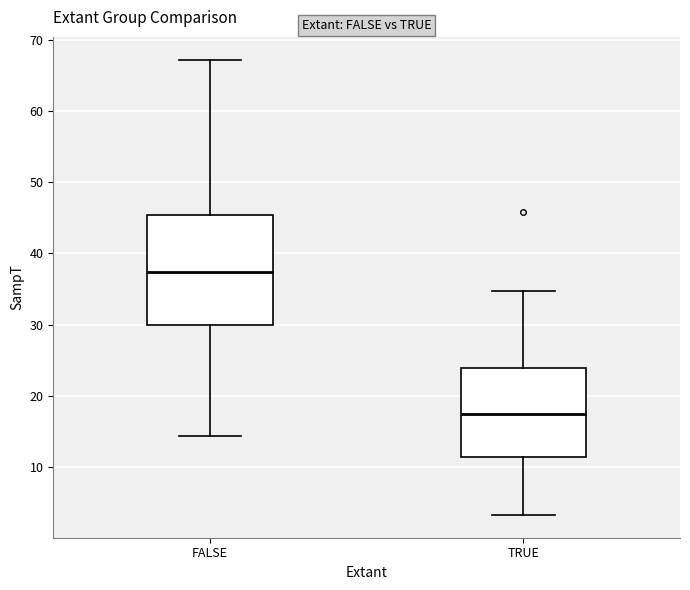

Which box has the highest median line?

FALSE